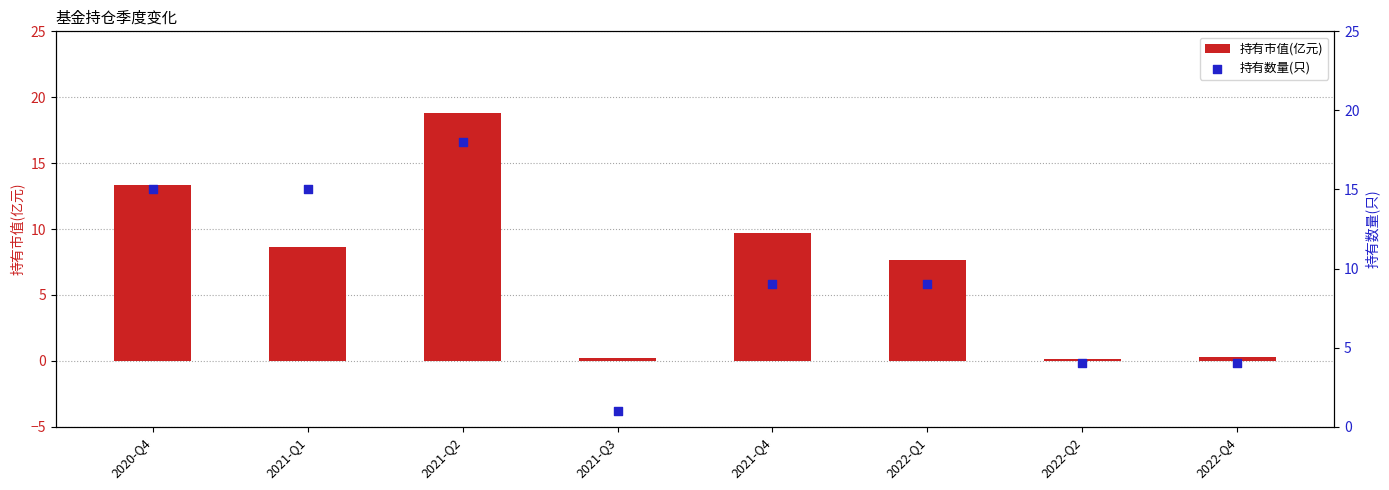

Which series has the widest spread of Y values?

持有市值(亿元)